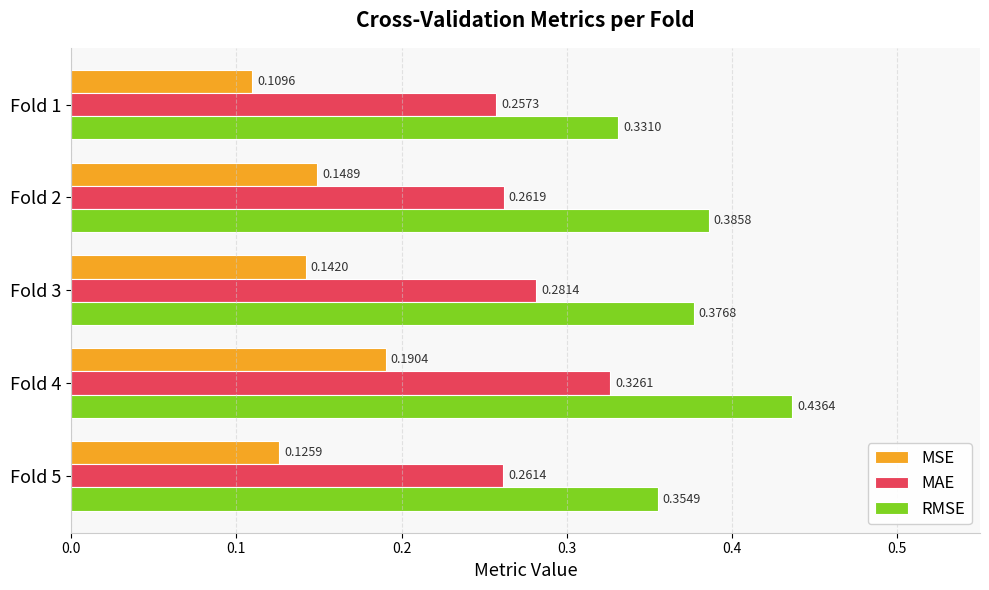

List the series in order of their overall mean, highest first.

RMSE, MAE, MSE